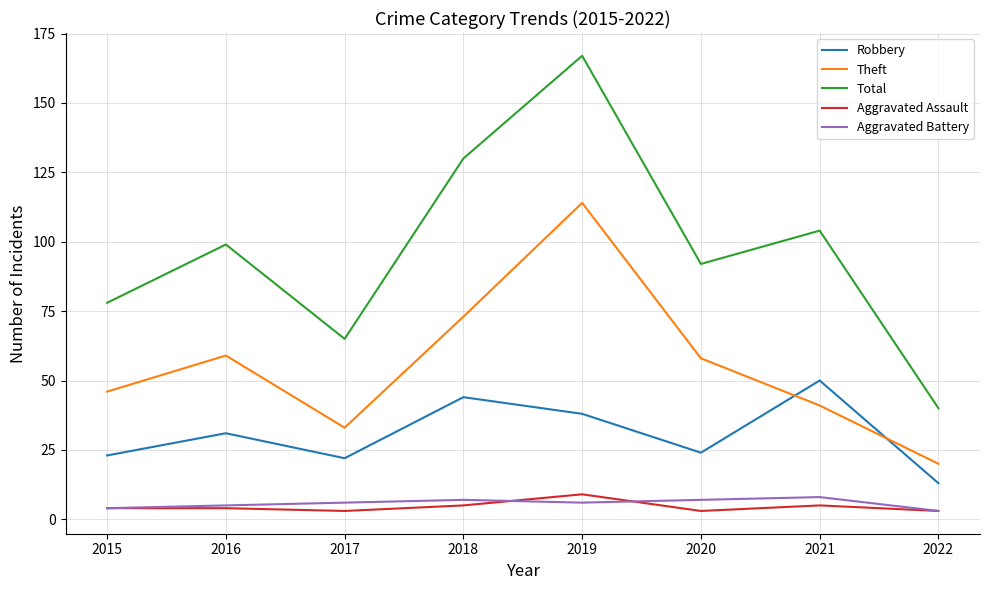

What is the spread (max minus min) of values at 2016?

95